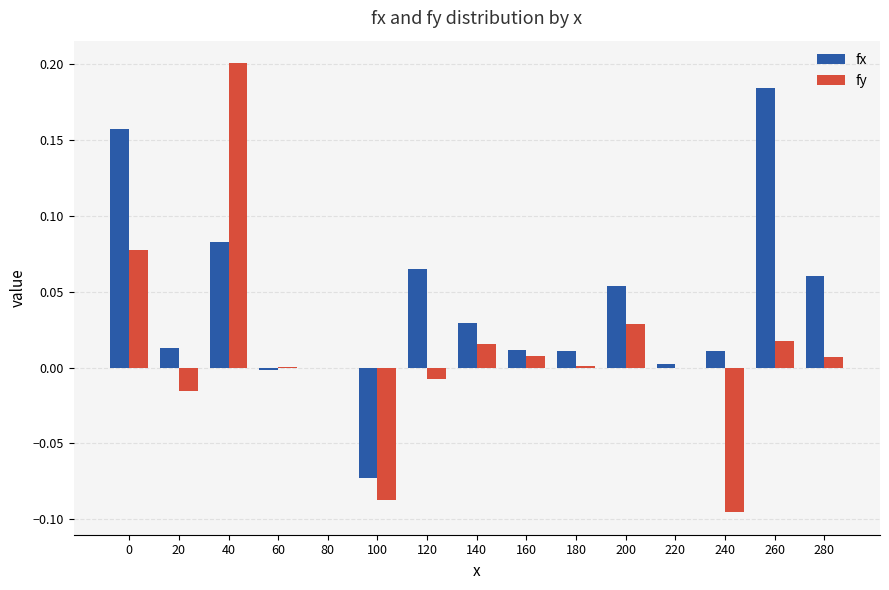

Which series has the widest spread of values?

fy